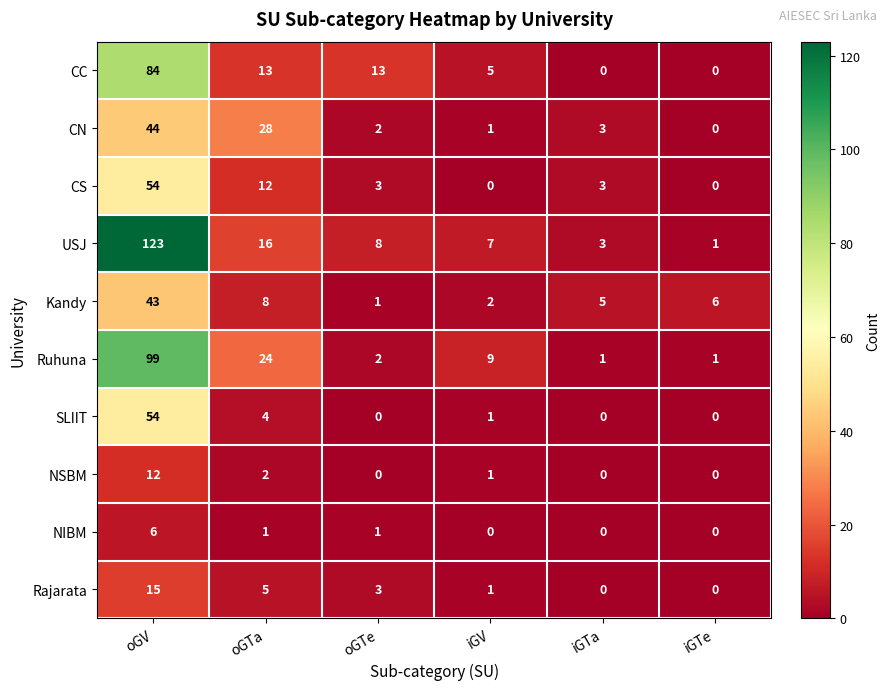

Which series has the largest total across all categories?

USJ